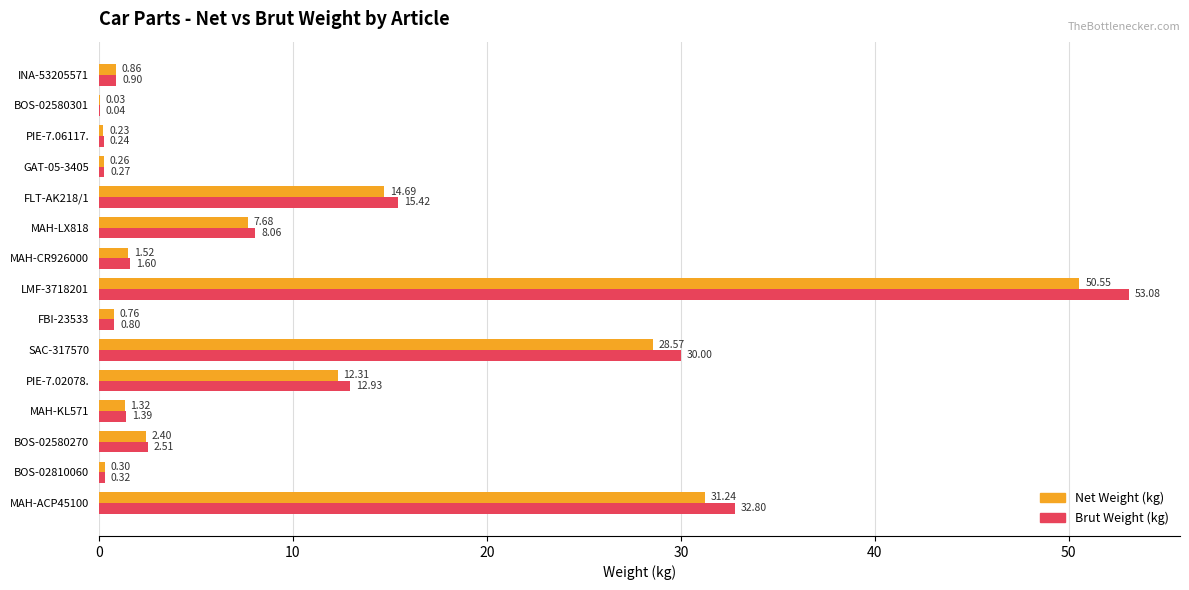

Between PIE-7.02078. and FLT-AK218/1, which series saw the biggest shift?

Brut Weight (kg)